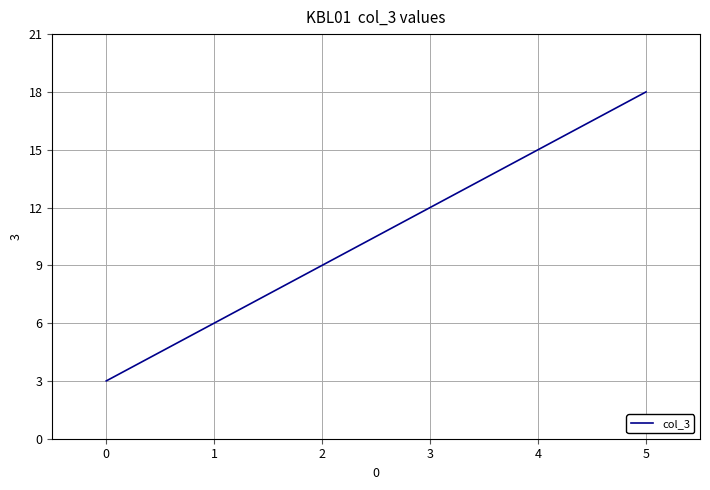

What is the sum of all values?

63